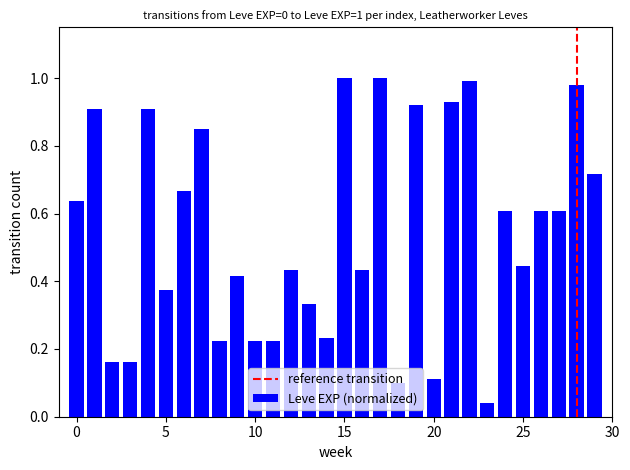

What is the sum of all values?

16.2